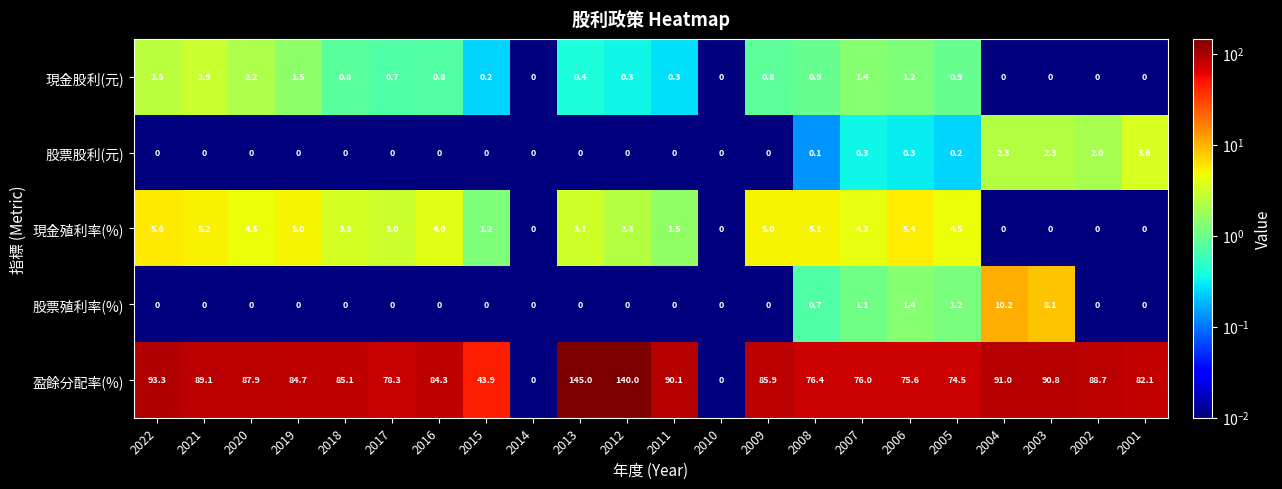

At how many categories does at least one series exceed 94?

2